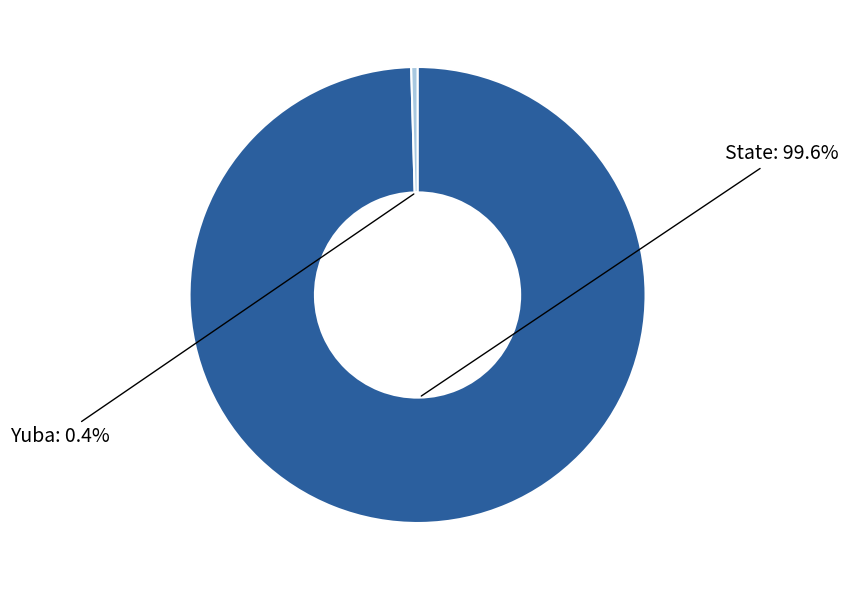

The Yuba slice represents 0% of the pie. True or false?

True